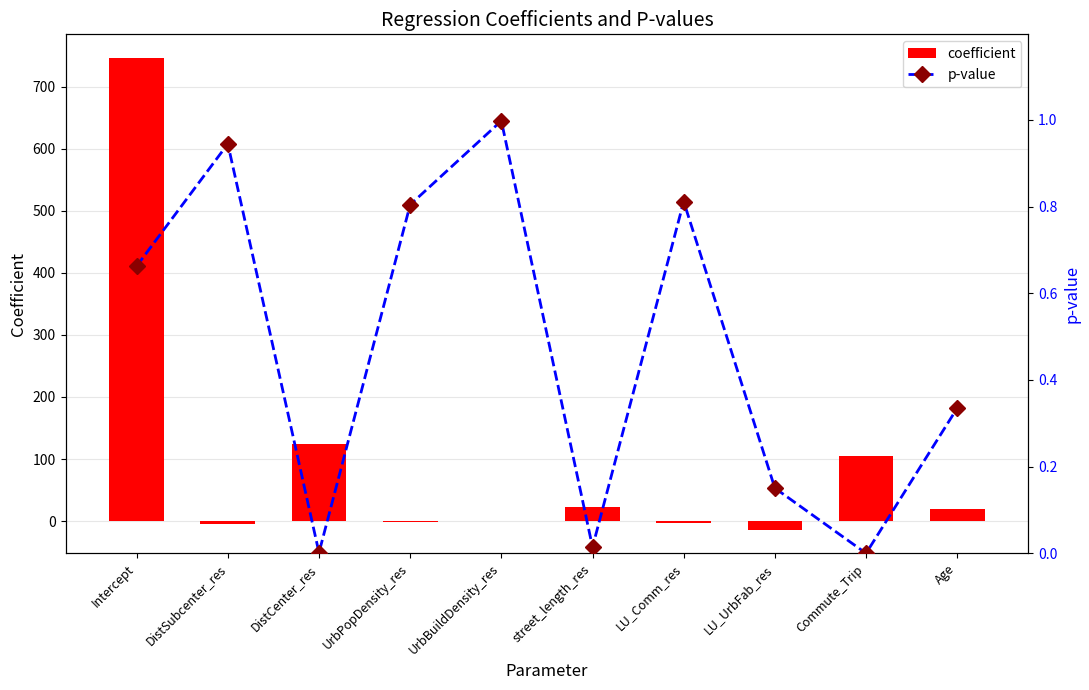

What is the sum of the p-value values at UrbPopDensity_res and LU_UrbFab_res?

1.0